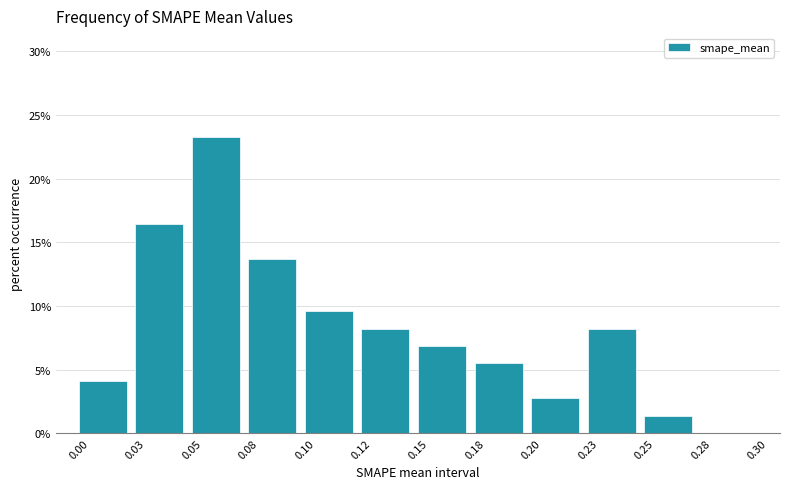

Reading left to right, what are all the values shown in this chart?

0.00=4.1	0.03=16.4	0.05=23.3	0.08=13.7	0.10=9.6	0.12=8.2	0.15=6.8	0.18=5.5	0.20=2.7	0.23=8.2	0.25=1.4	0.28=0.0